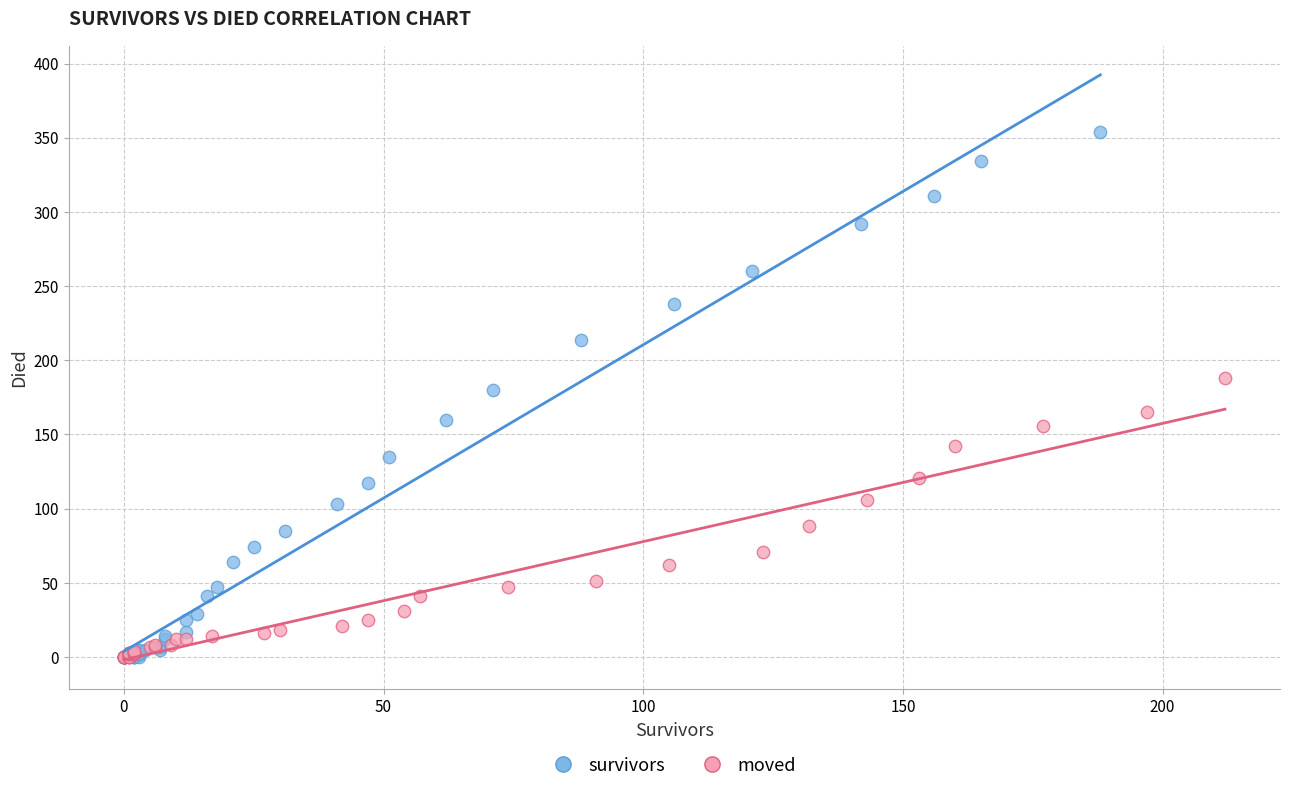

Which series has the largest Y range (max minus min)?

survivors